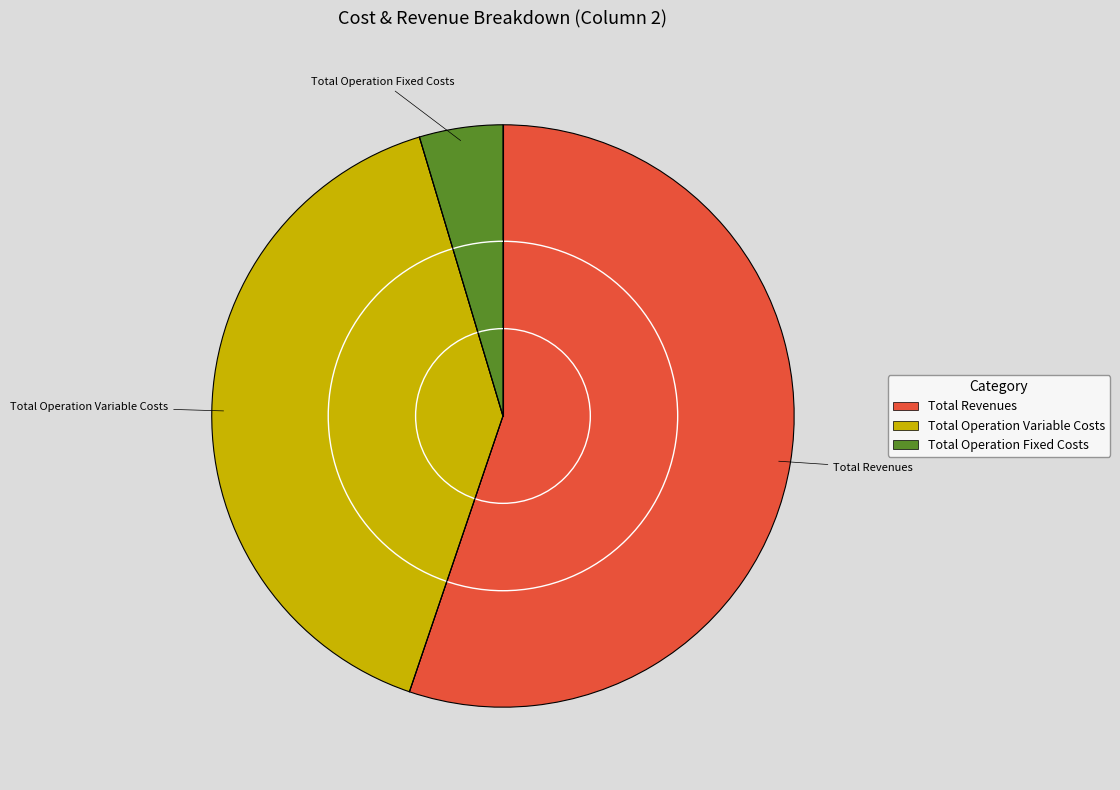

Does any single category account for the majority?

Yes